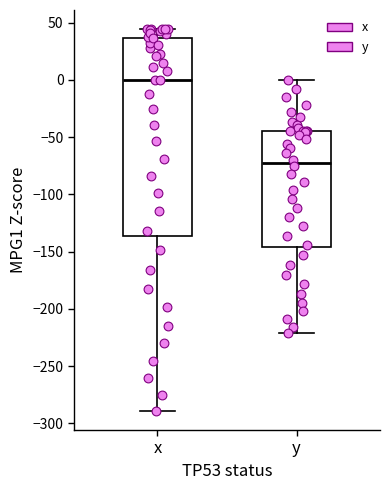

Which box is the tallest, from its lower edge to its upper edge?

x